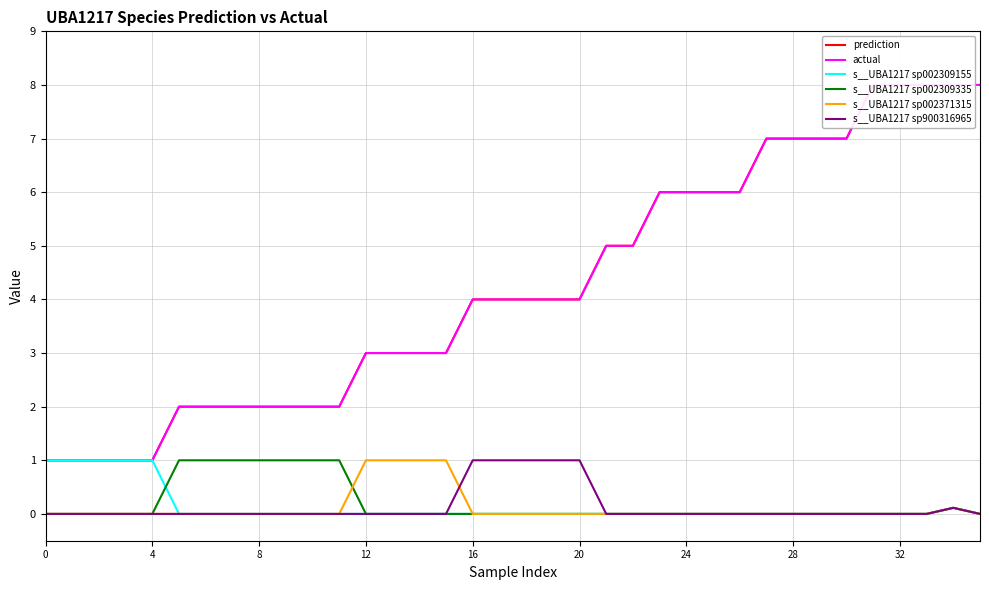

Which series changed the most between 12 and 32?

prediction